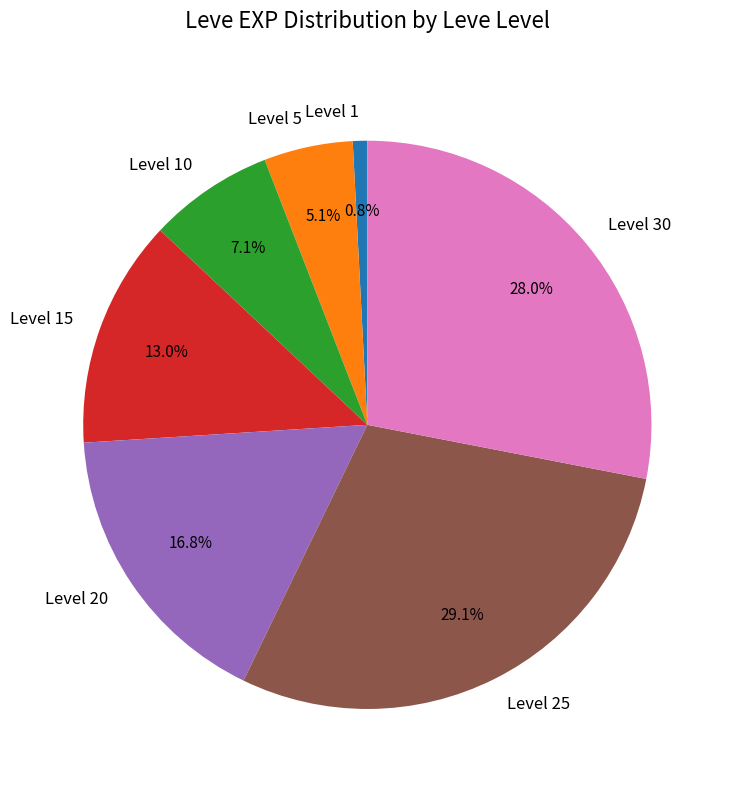

Which category has the smallest portion of the pie?

Level 1